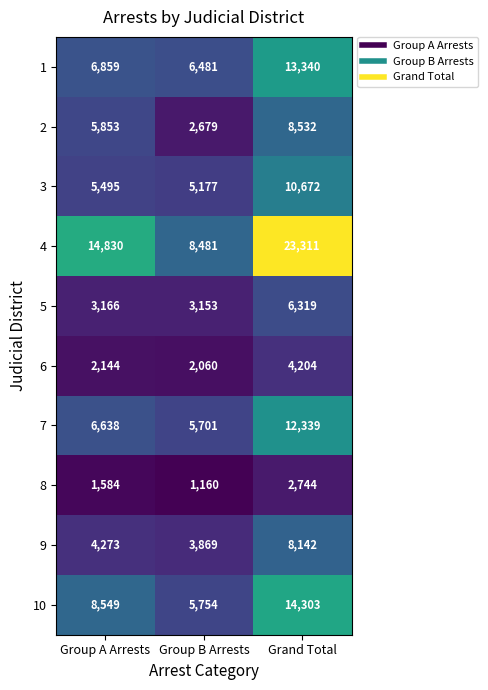

How many categories are shown in the chart?

3